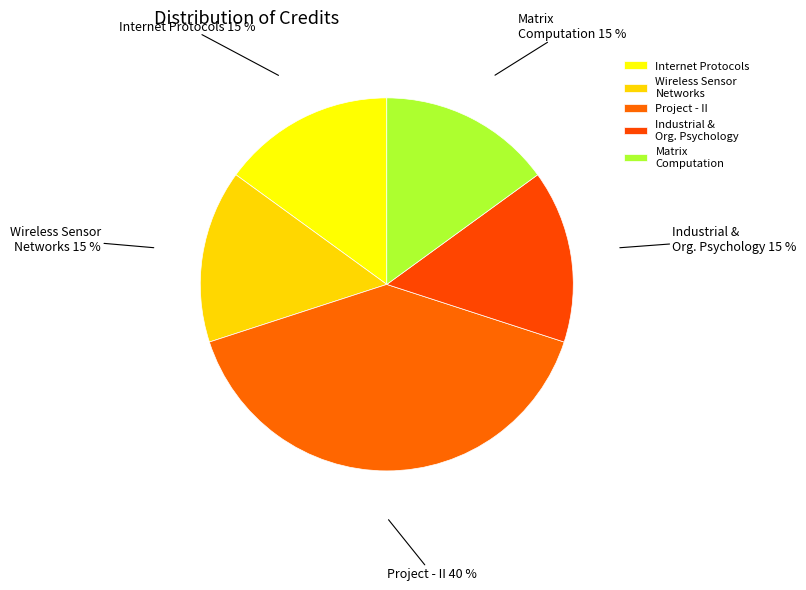

Which category has the biggest portion of the pie?

Project - II